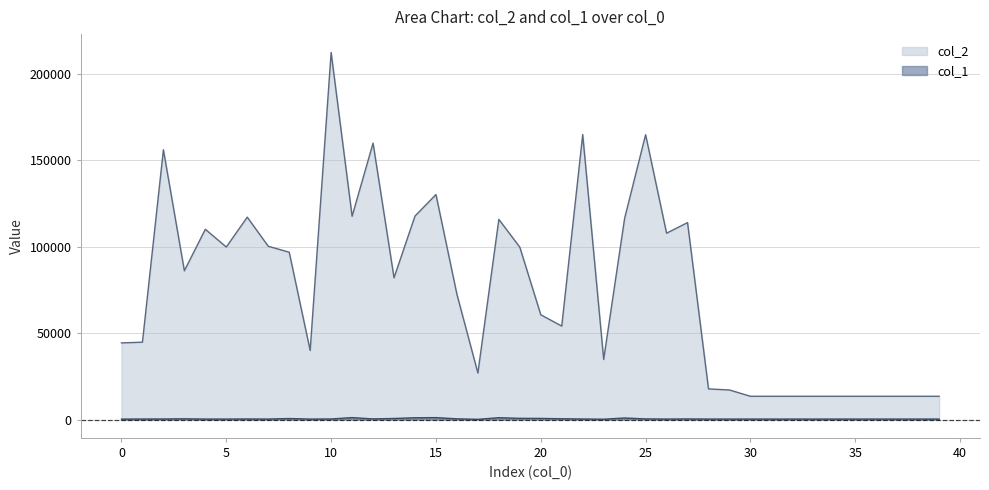

What is the total value across all series at 12?

160224